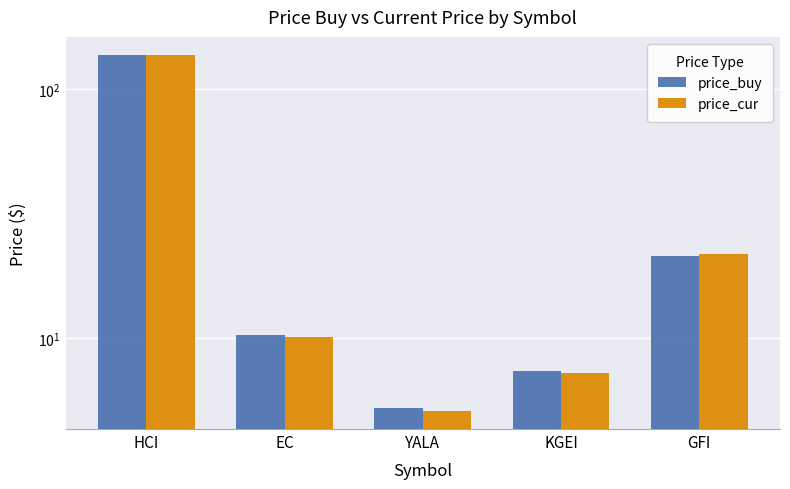

At how many categories does at least one series exceed 81?

1